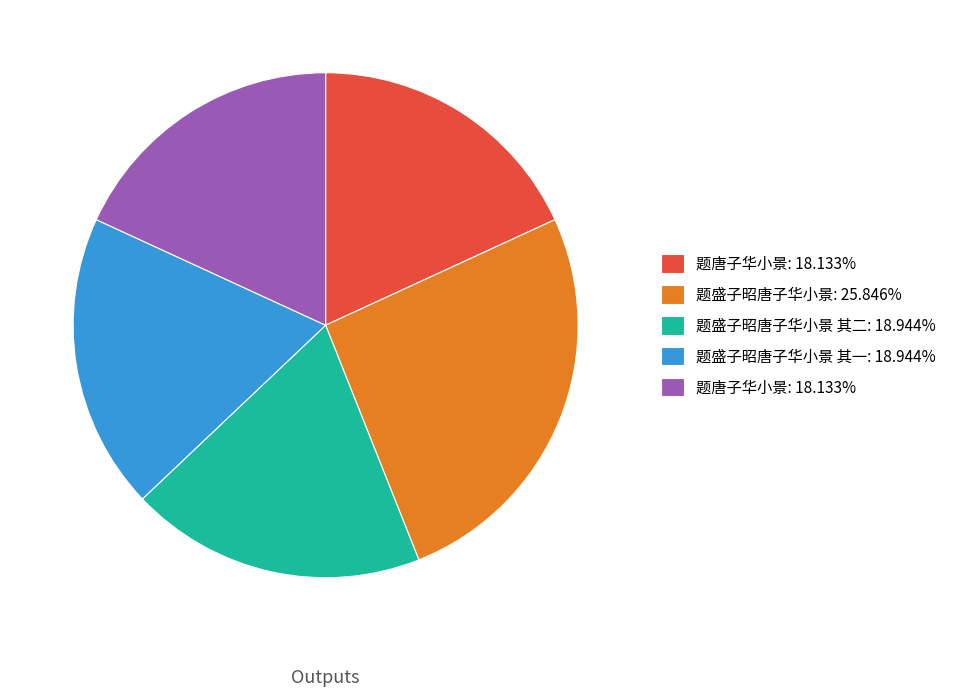

Is there a majority slice in this chart?

No